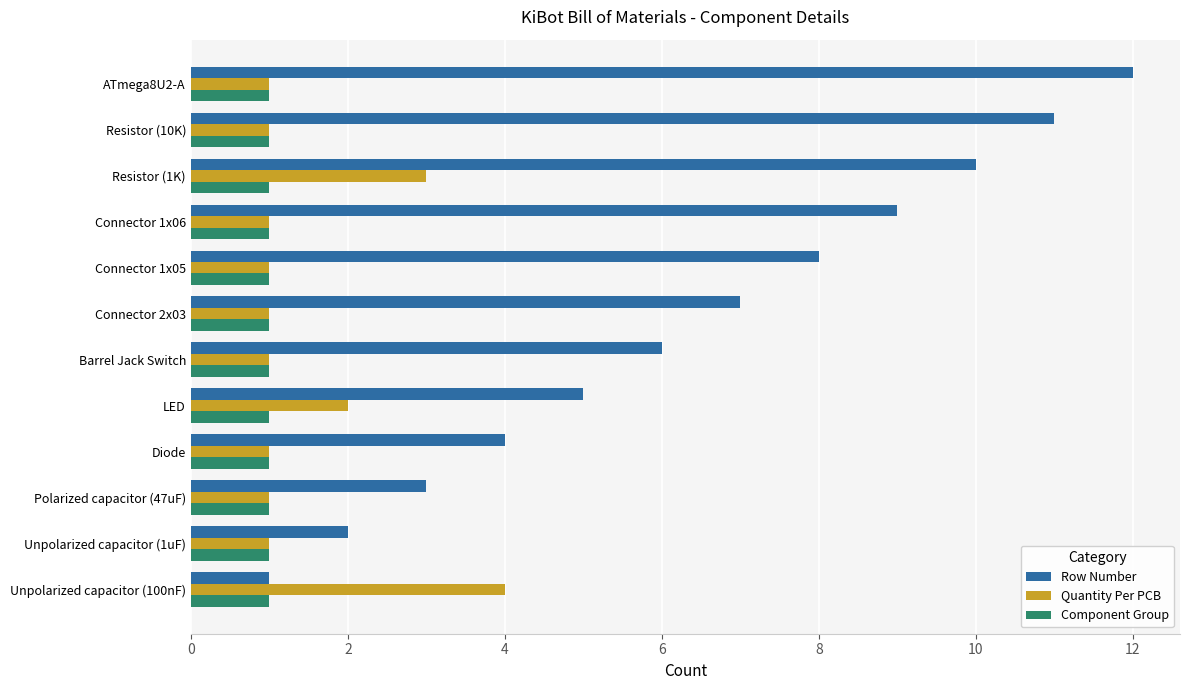

What is the smallest value displayed?

1